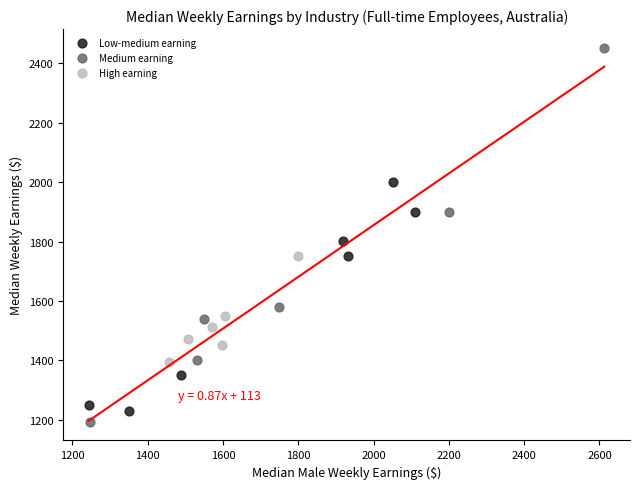

Which series contains the highest Y value?

Medium earning